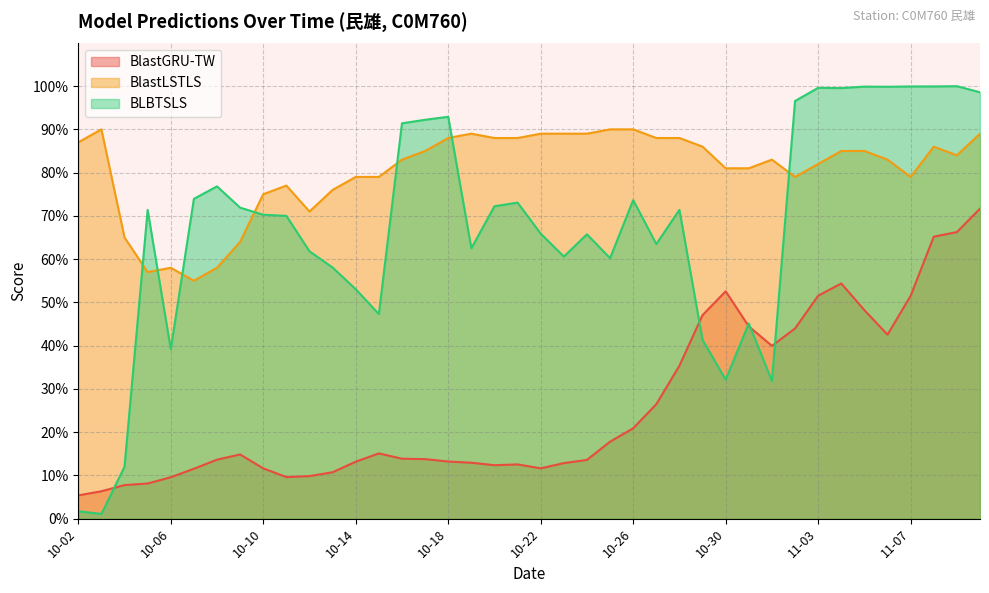

At which category is the sum across all series the highest?

11-10